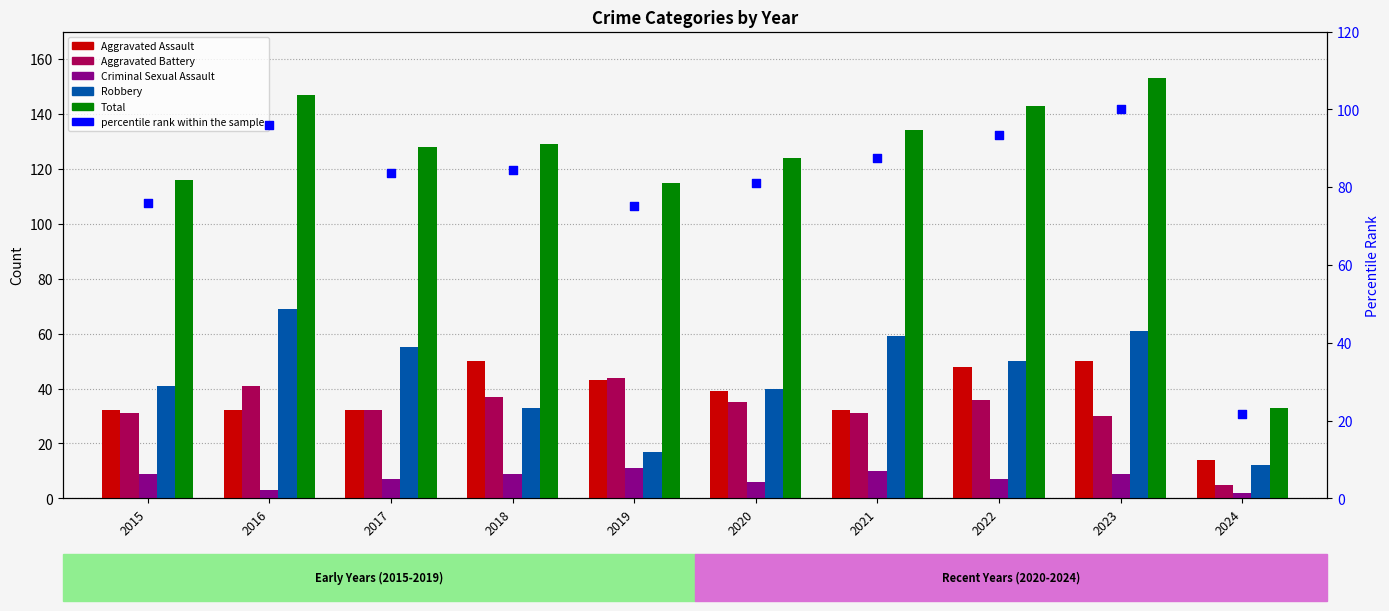

Which series reaches the minimum Y coordinate?

Criminal Sexual Assault